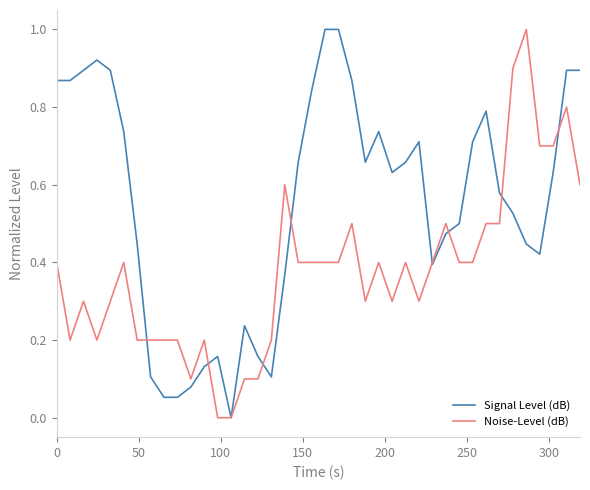

List the series in order of their overall mean, lowest first.

Noise-Level (dB), Signal Level (dB)